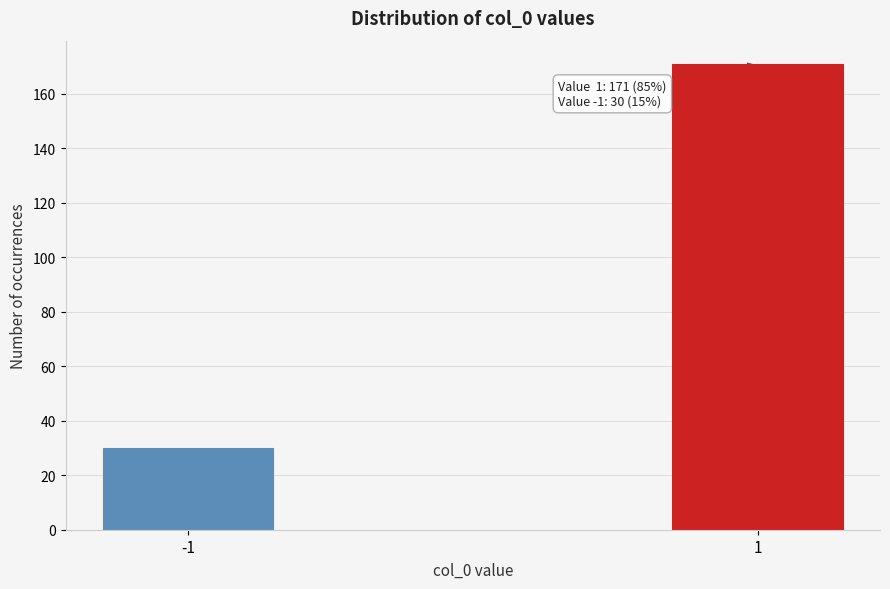

Reading left to right, extract all data points from this chart.

-1=30	1=171